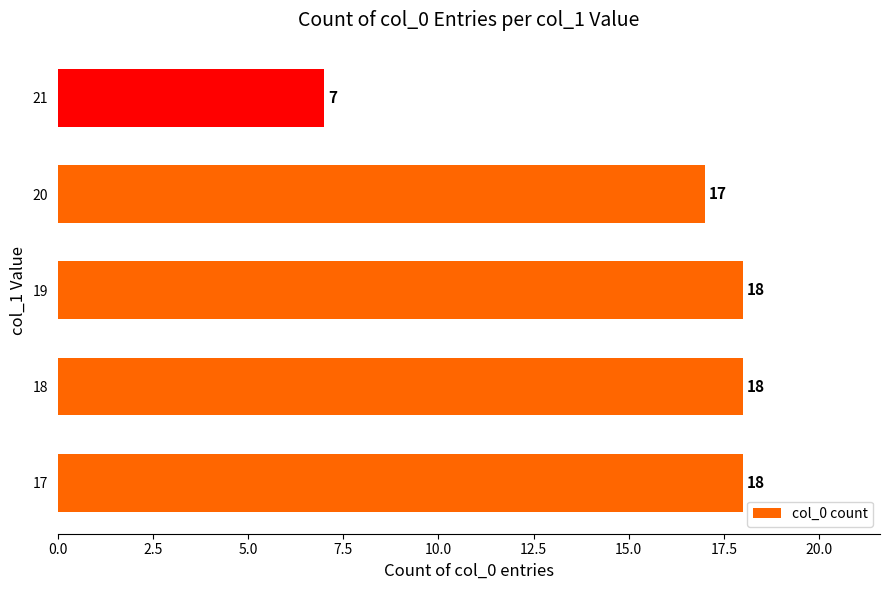

What value does the data have at 17?

18